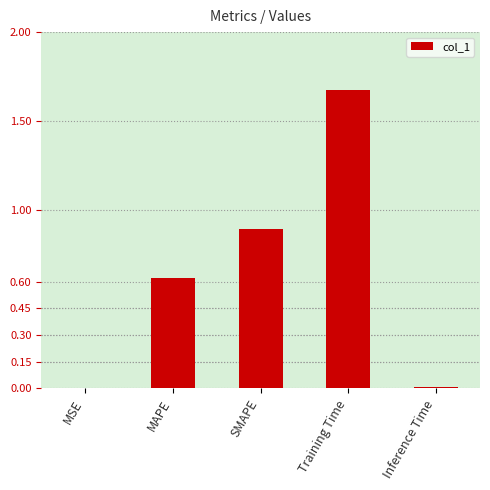

Is it true that the value at MAPE is 0.3?

False